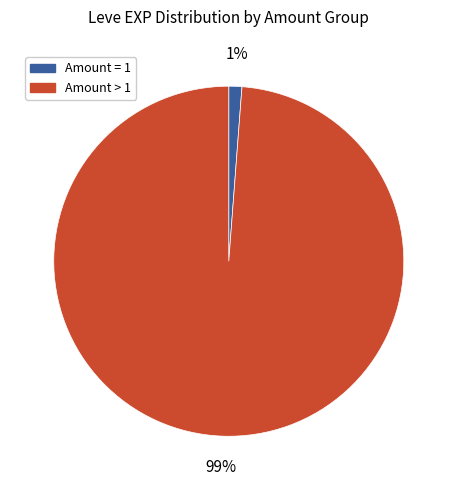

Do Amount > 1 and Amount = 1 together represent more than half of the pie?

Yes